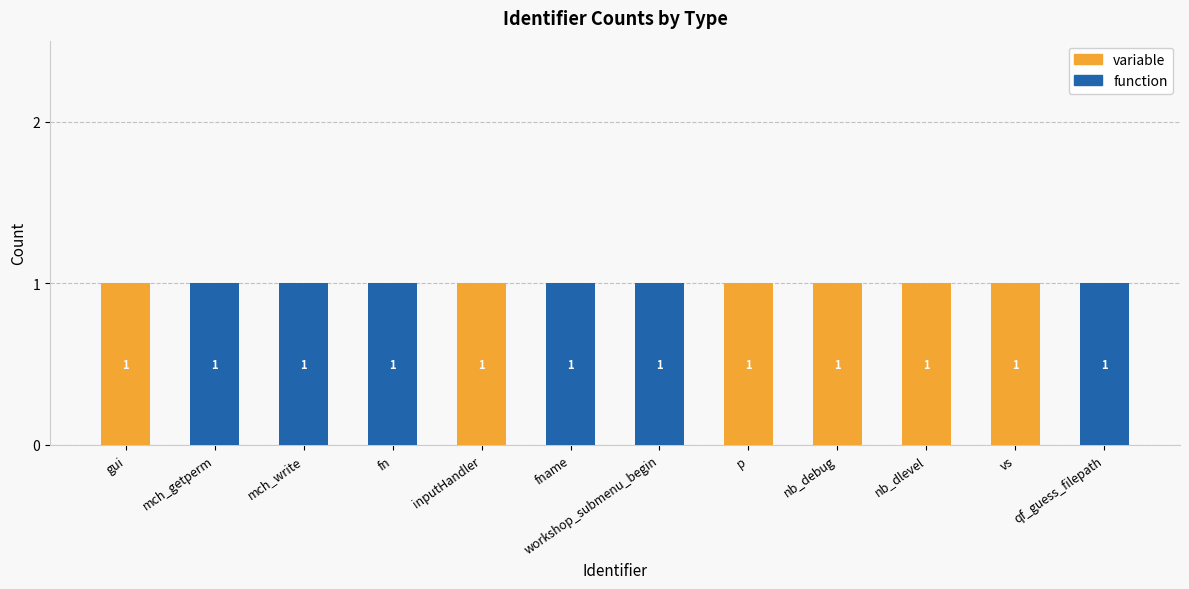

The variable series shows 1 at workshop_submenu_begin. True or false?

False